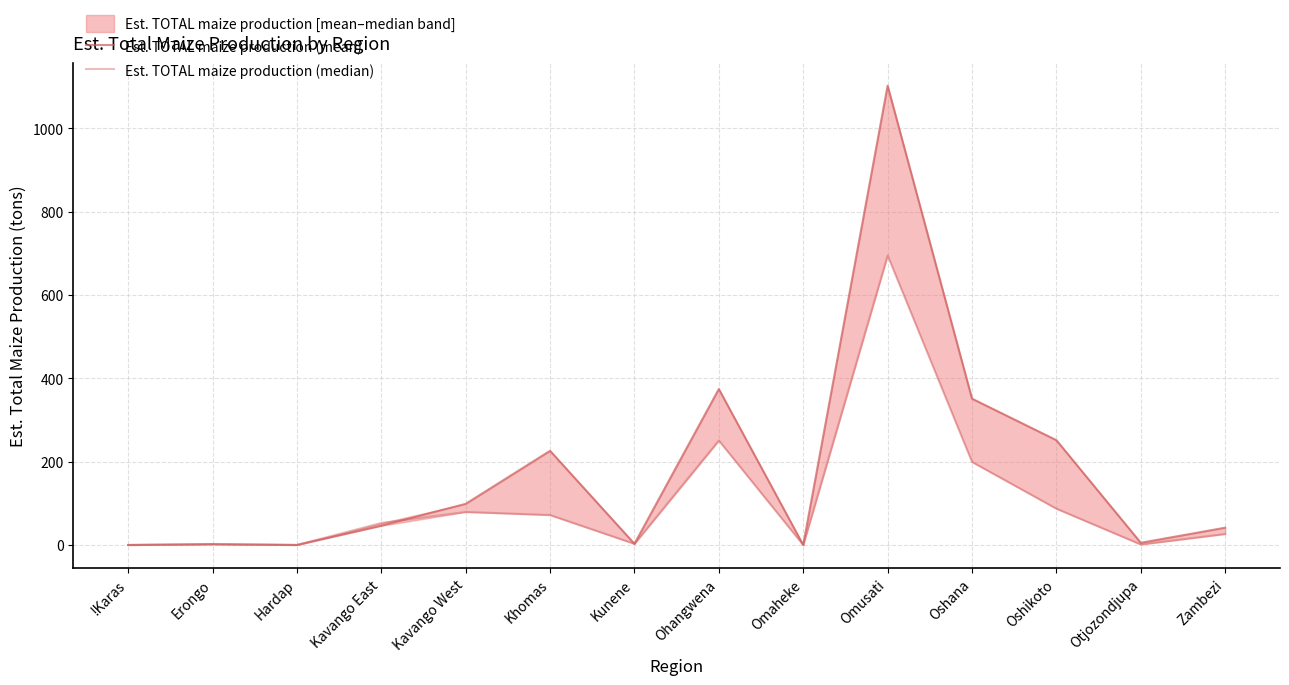

What is the difference between the second highest and minimum values in the Est. TOTAL maize production (mean) series?

374.2